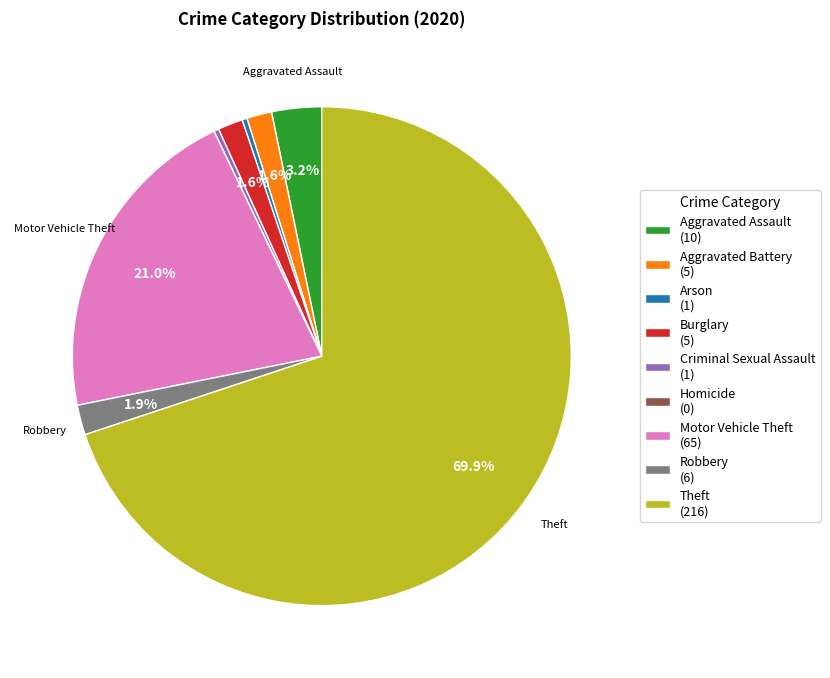

Between Criminal Sexual Assault (1) and Aggravated Assault (10), which is larger?

Aggravated Assault (10)